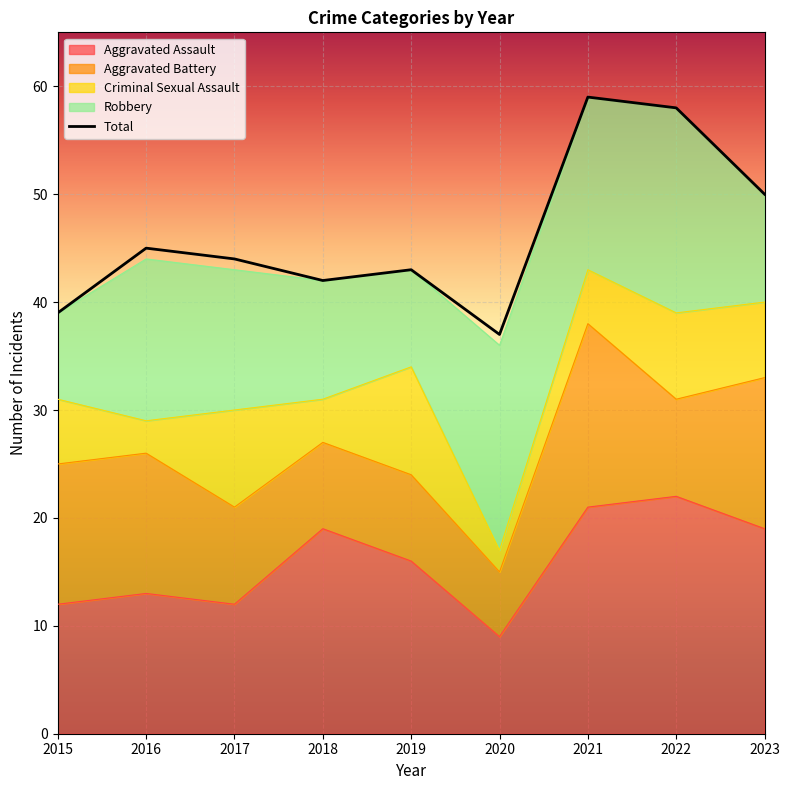

Reading right to left, transcribe all the data shown in this chart.

2023=50	2022=58	2021=59	2020=37	2019=43	2018=42	2017=44	2016=45	2015=39